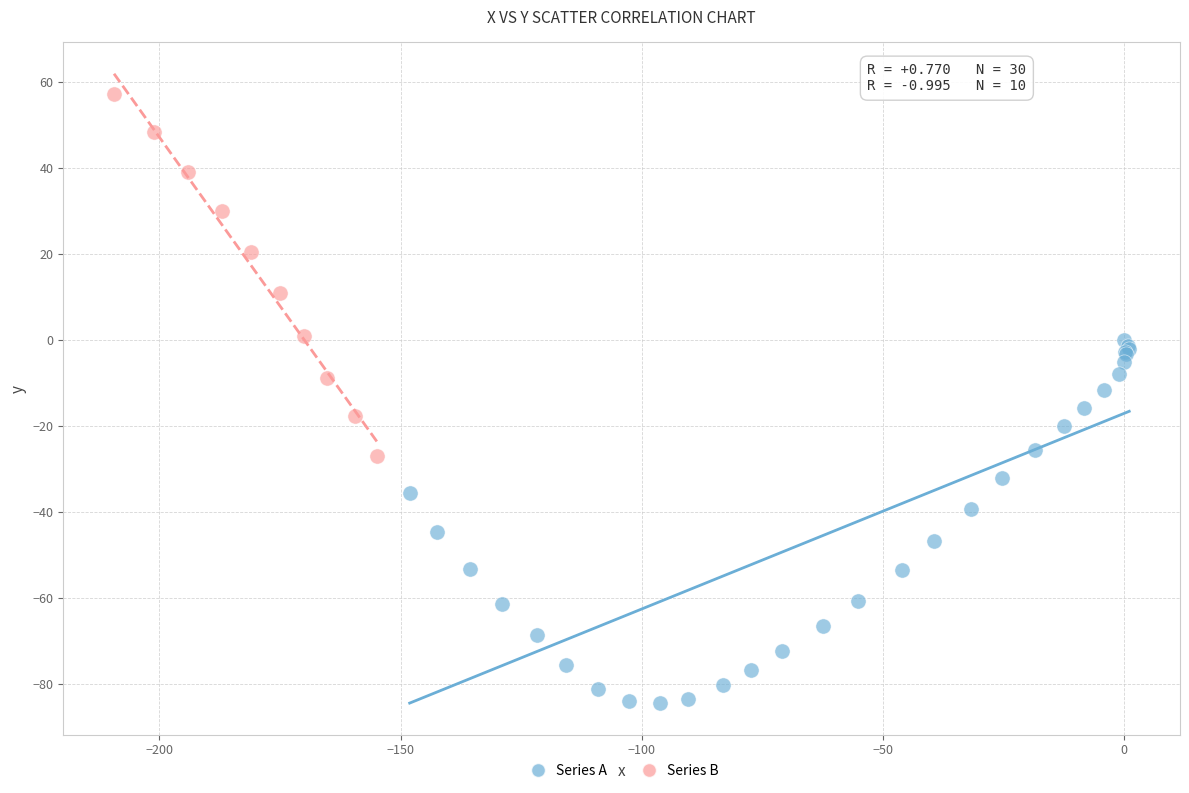

What are all the series names shown in the legend?

Series A, Series B